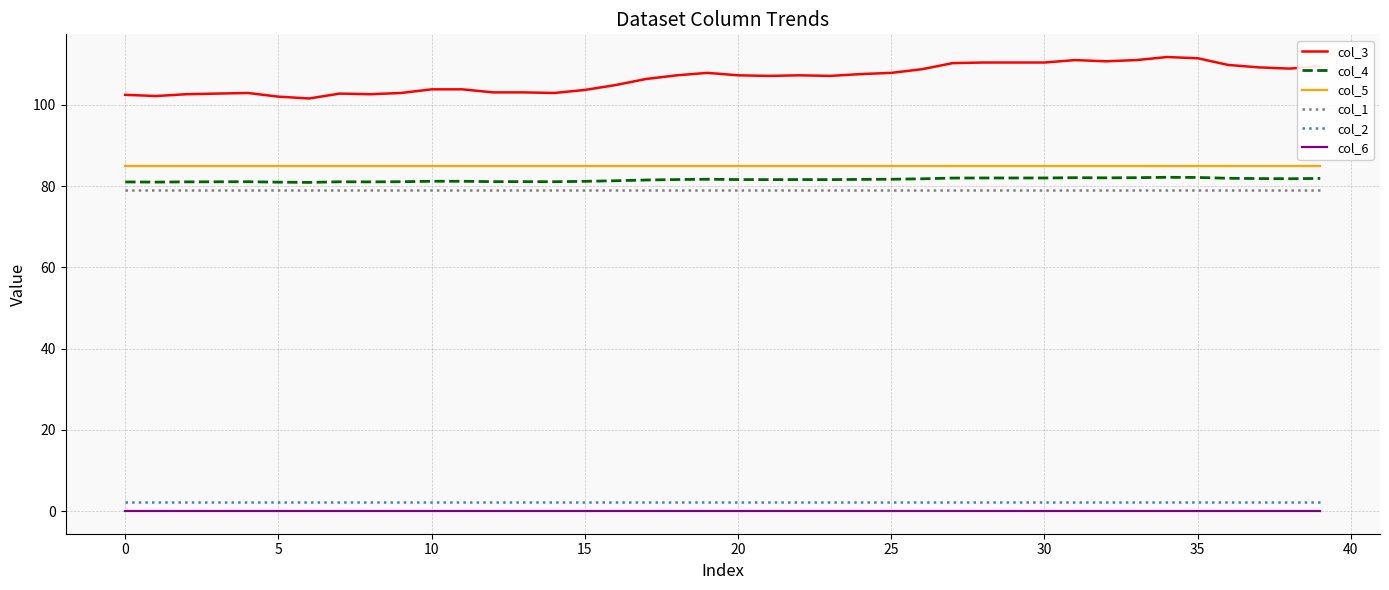

What is the highest value of the col_5 series?

84.9